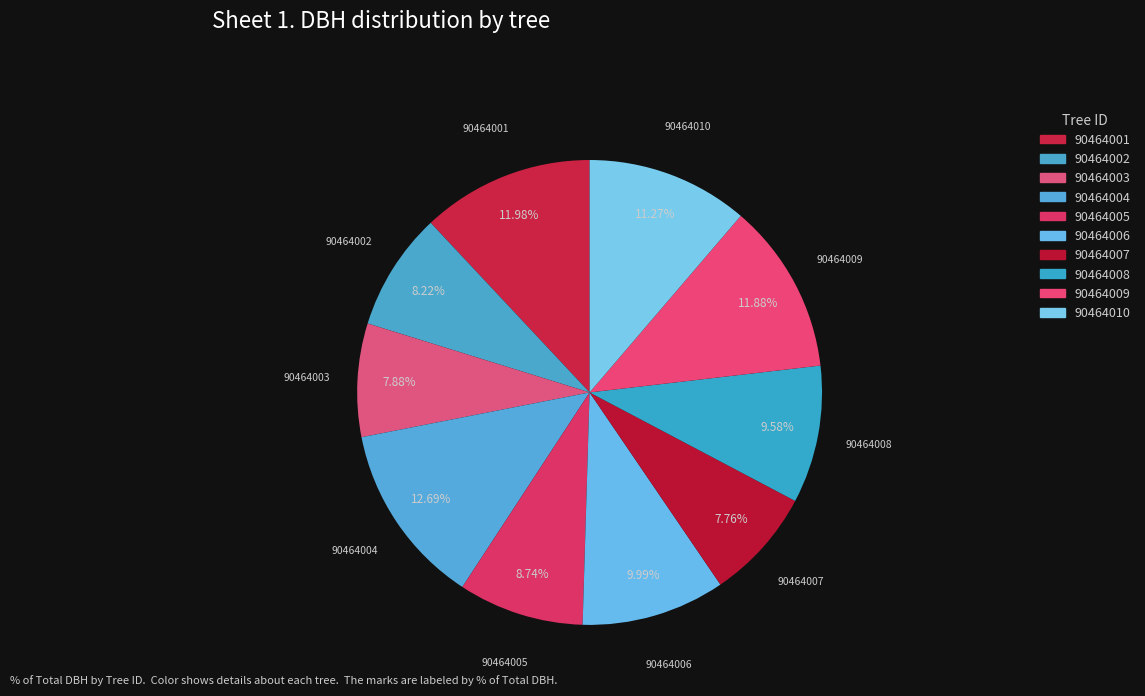

Which has a higher value, 90464002 or 90464008?

90464008